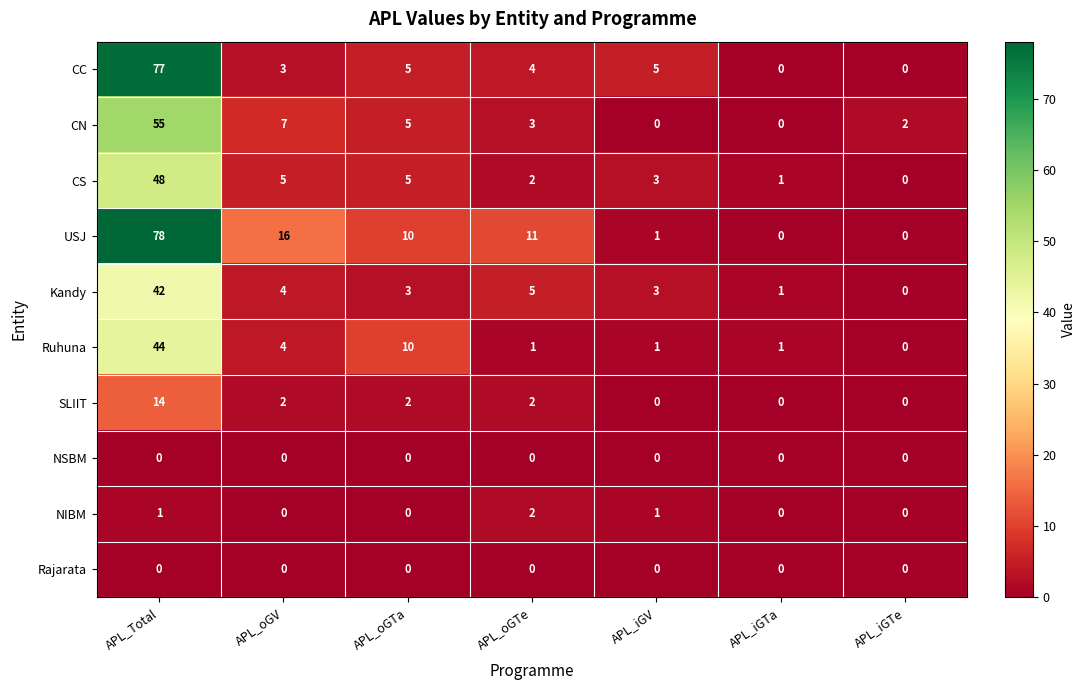

At which category is the sum across all series the highest?

APL_Total